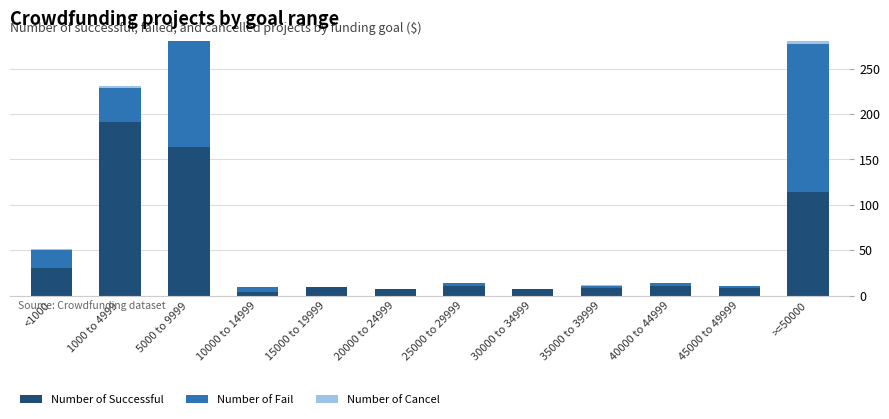

What are all the series names shown in the legend?

Number of Successful, Number of Fail, Number of Cancel